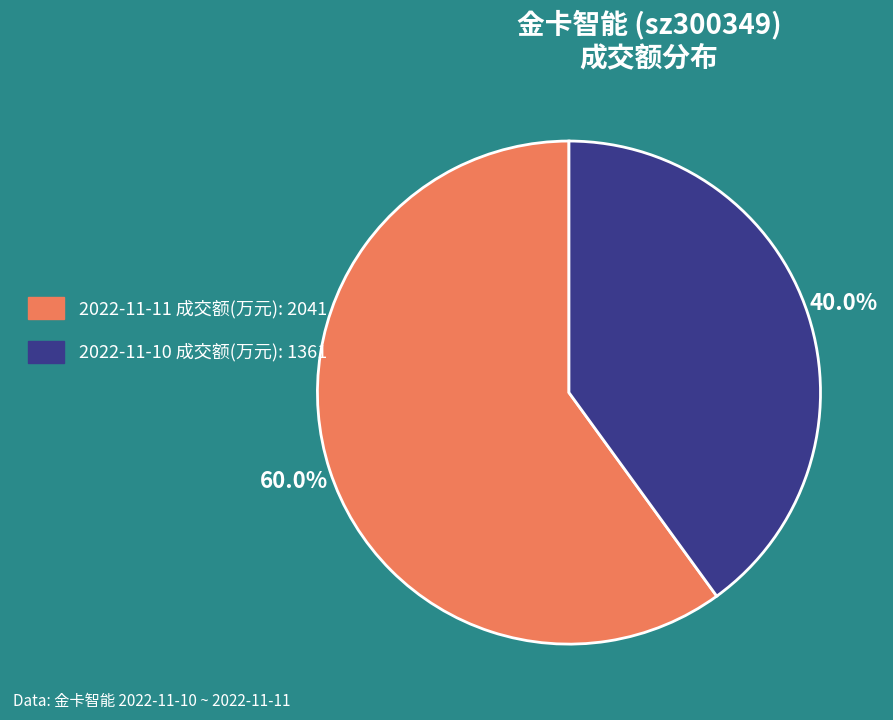

Is there a majority slice in this chart?

Yes